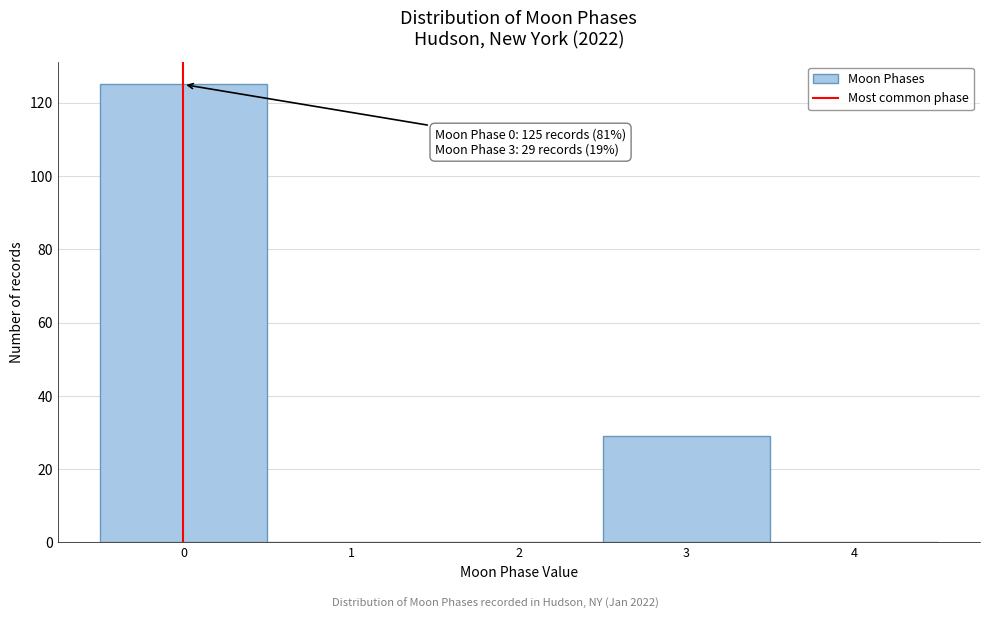

Which range on the x-axis has the tallest bar?

-0.5 to 0.5